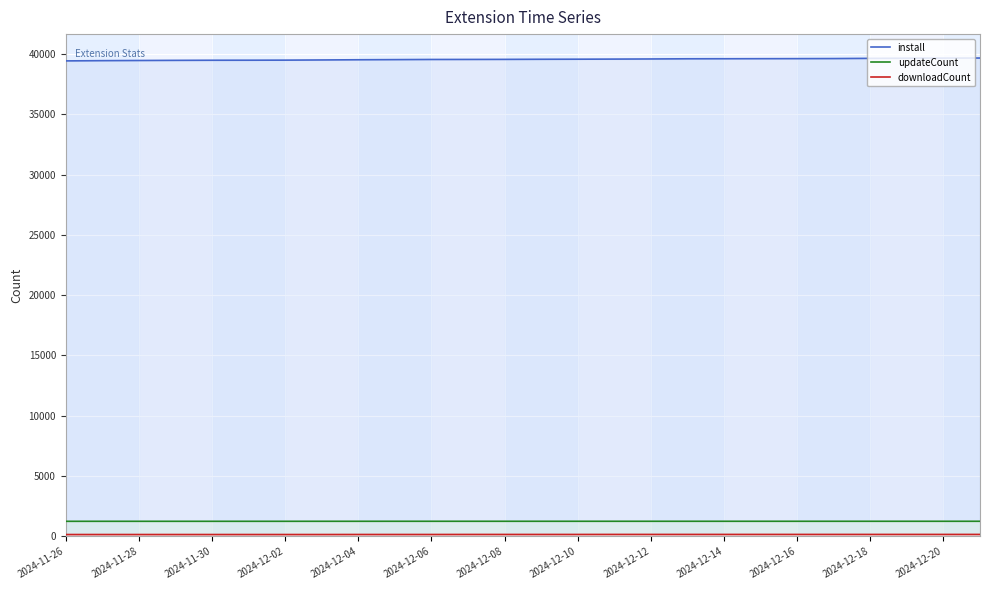

What position from the left is 21?

22